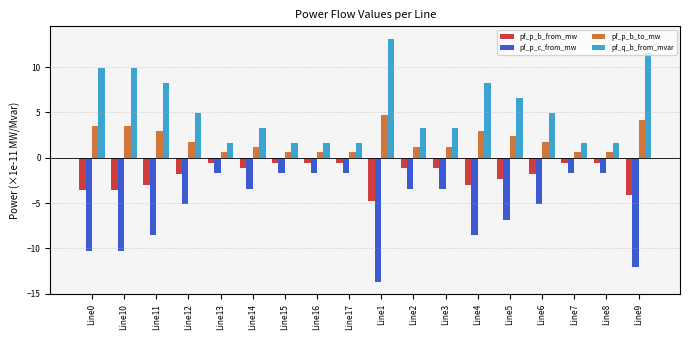

What is the value of the pf_q_b_from_mvar bar at the 2nd from the left?

9.9